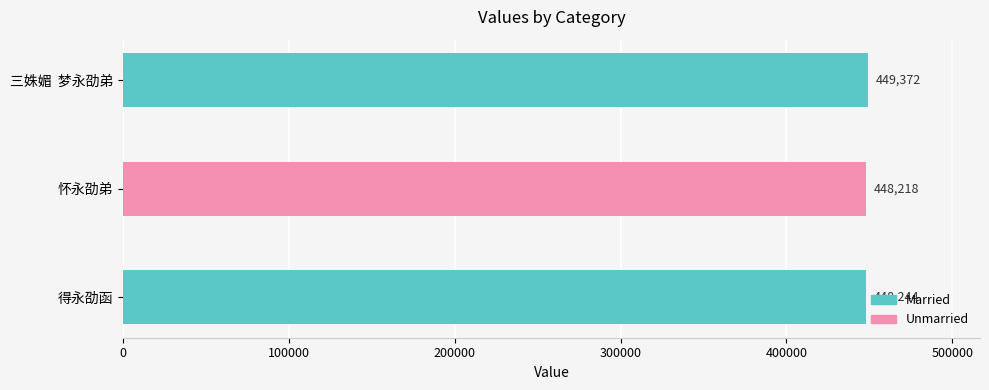

What is the smallest value displayed?

448218